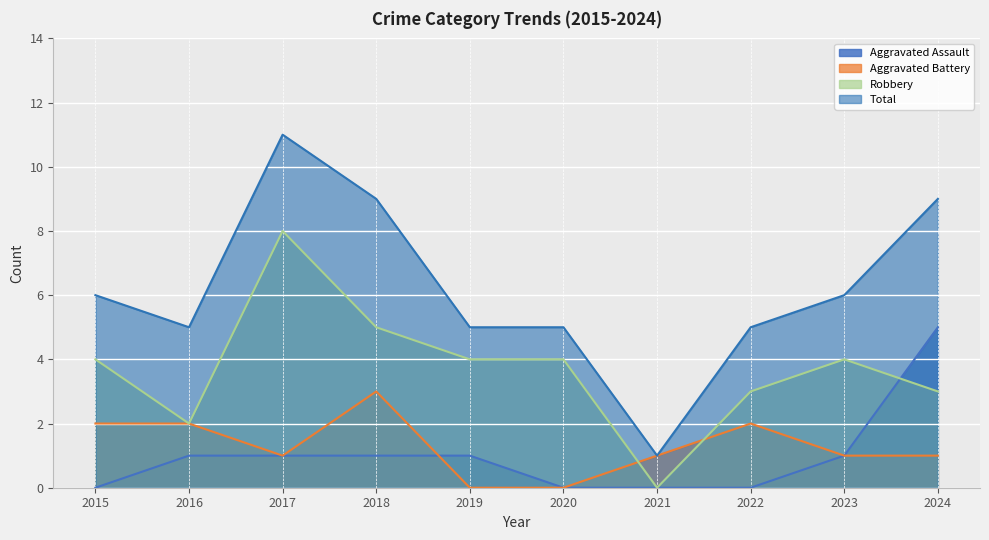

Between 2017 and 2022, which is larger?

2017